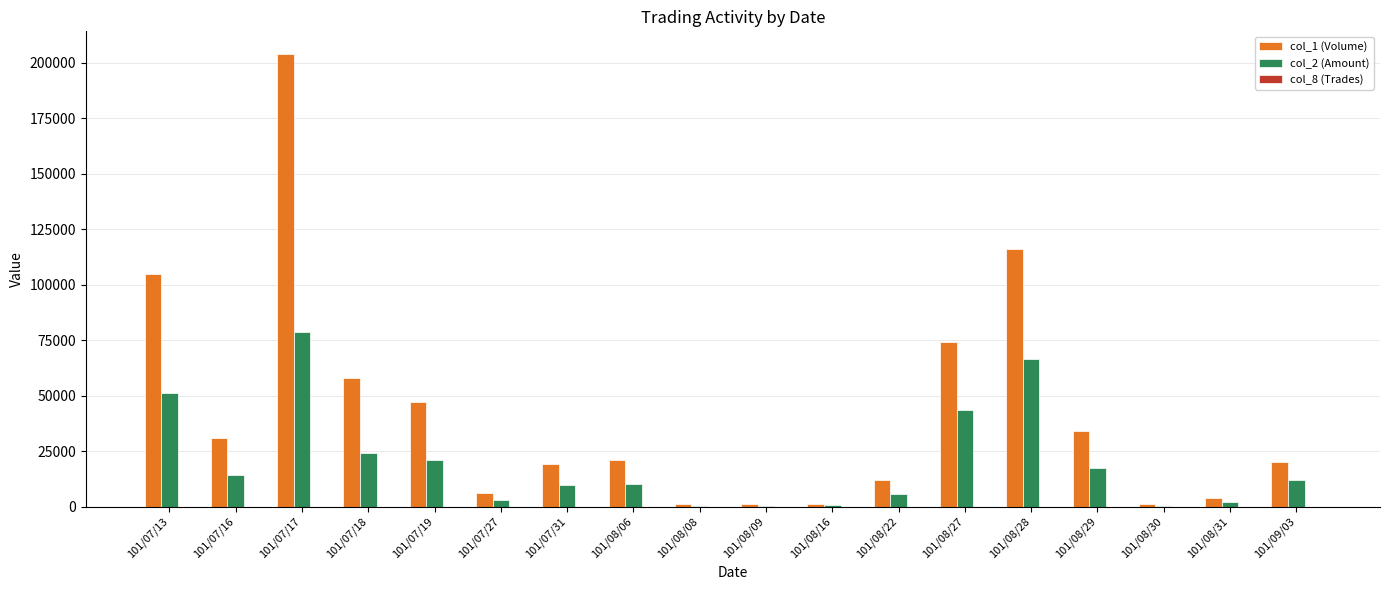

Which label corresponds to the largest value in the chart?

101/07/17